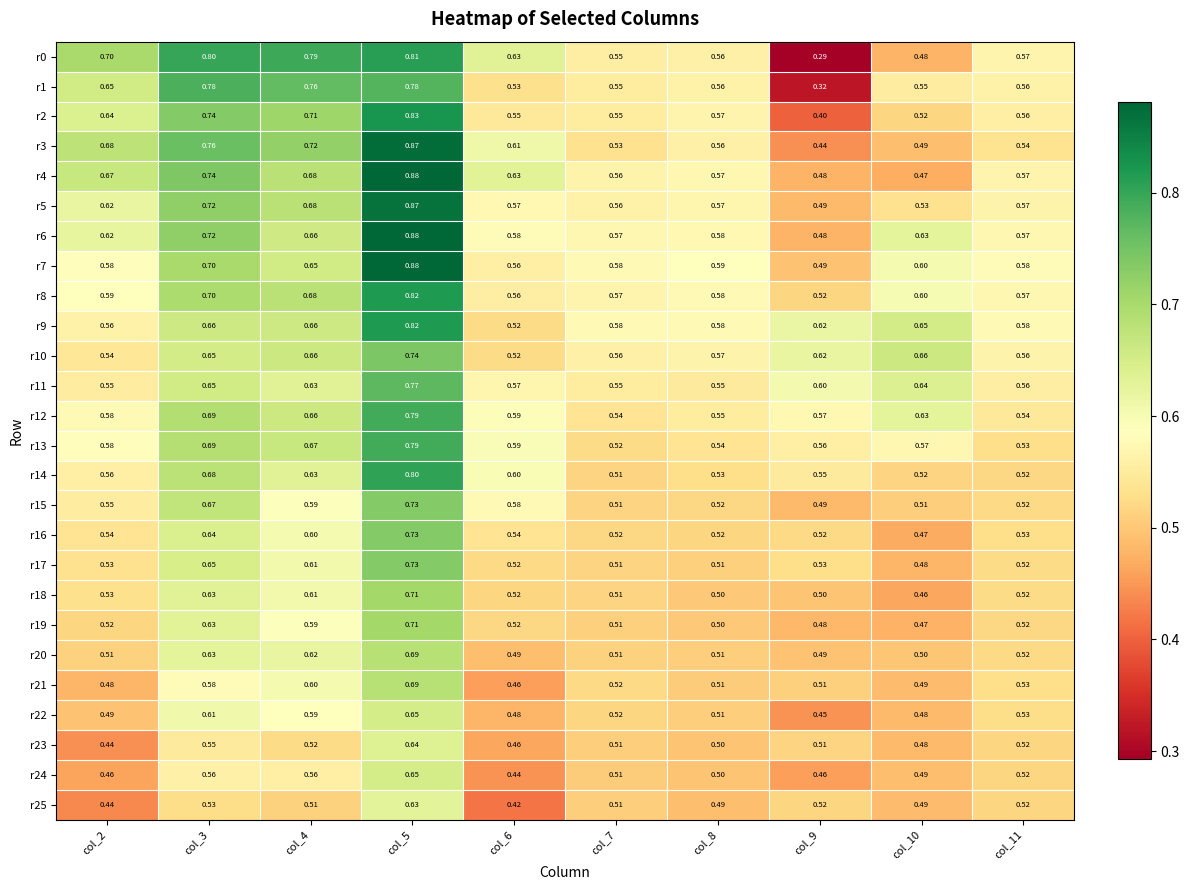

Is the value of r1 at col_2 greater than the value of r14 at col_2?

Yes